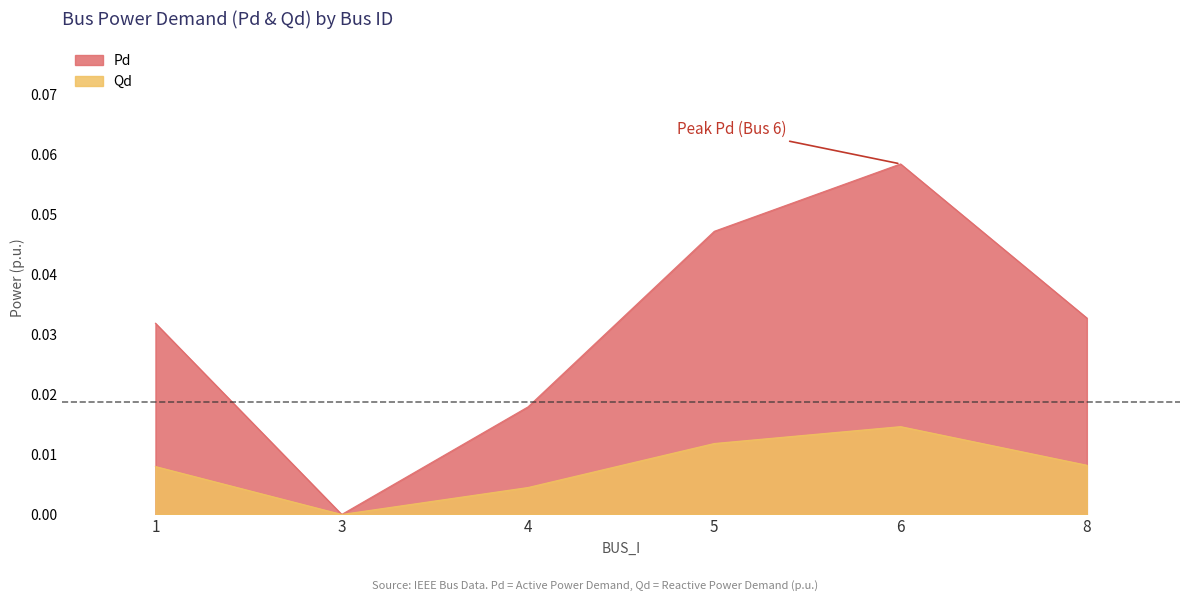

Reading left to right, transcribe all the data shown in this chart.

Pd: 1=0.0	3=0.0	4=0.0	5=0.0	6=0.0	8=0.0
Qd: 1=0.0	3=0.0	4=0.0	5=0.0	6=0.1	8=0.0